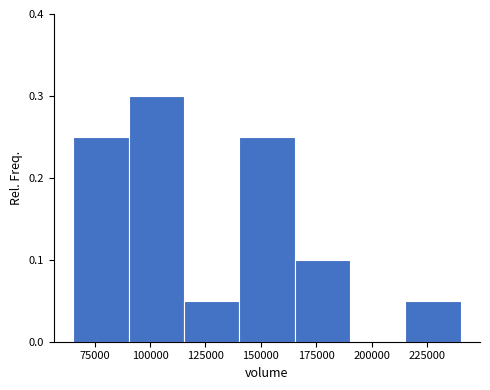

Reading left to right, transcribe this chart: for each bar, give the range it covers on the x-axis and its height. Neither the bar edges nor the heights are printed on the chart, so give them approximately, as read against the axes.

65000 to 90000: 0.25
90000 to 115000: 0.30
115000 to 140000: 0.05
140000 to 165000: 0.25
165000 to 190000: 0.10
190000 to 215000: 0
215000 to 240000: 0.05